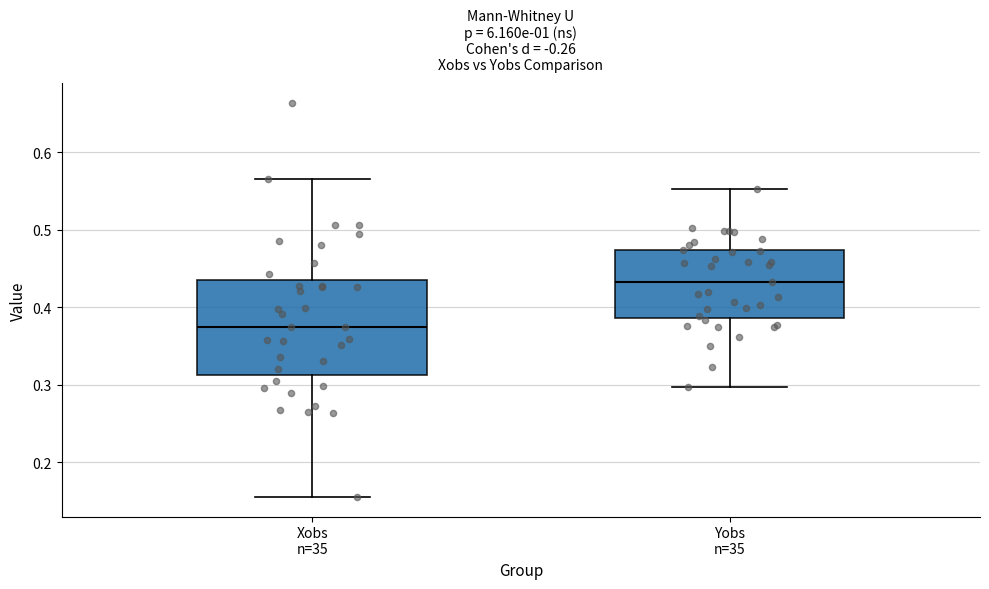

Reading left to right, transcribe this box plot: for each box, give where its median line is, the range the box spans, and where its two whiskers end, as read against the y-axis. The values are not printed on the chart, so give them approximately, as read against the axis.

Xobs n=35: median 0.37, box 0.31 to 0.44, whiskers 0.16 to 0.57
Yobs n=35: median 0.43, box 0.39 to 0.47, whiskers 0.30 to 0.55